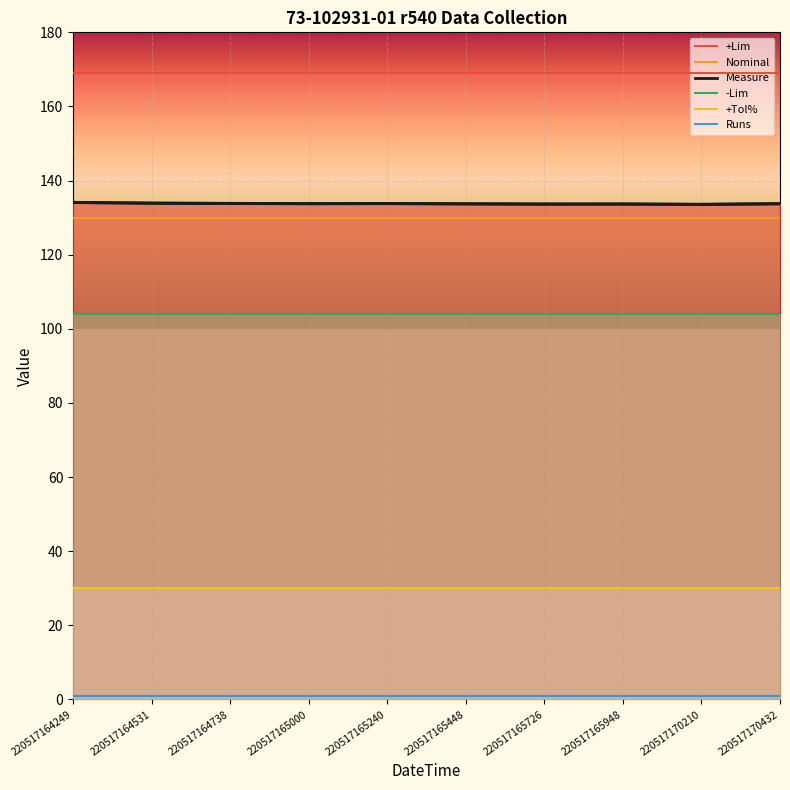

Which has a higher value, 220517170210 or 220517165448?

220517170210